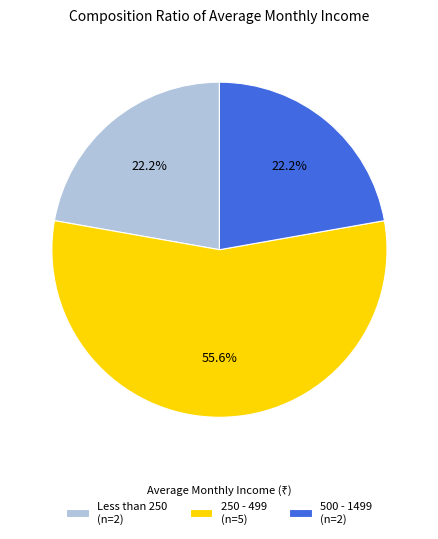

What is the ratio of the value at Less than 250 (n=2) to the value at 500 - 1499 (n=2)?

1.0